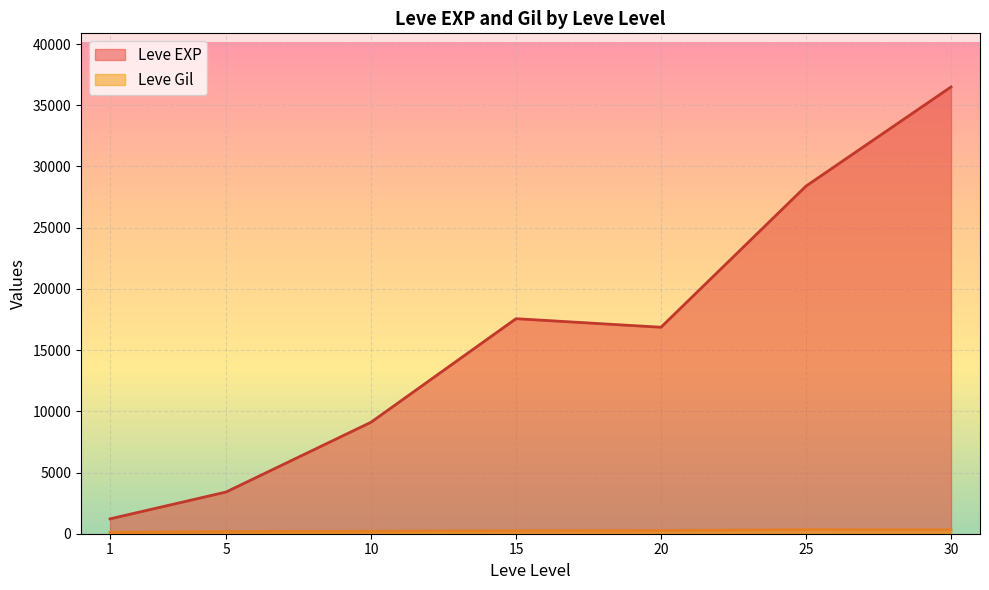

At 25, list the series in order from smallest to largest.

Leve Gil, Leve EXP